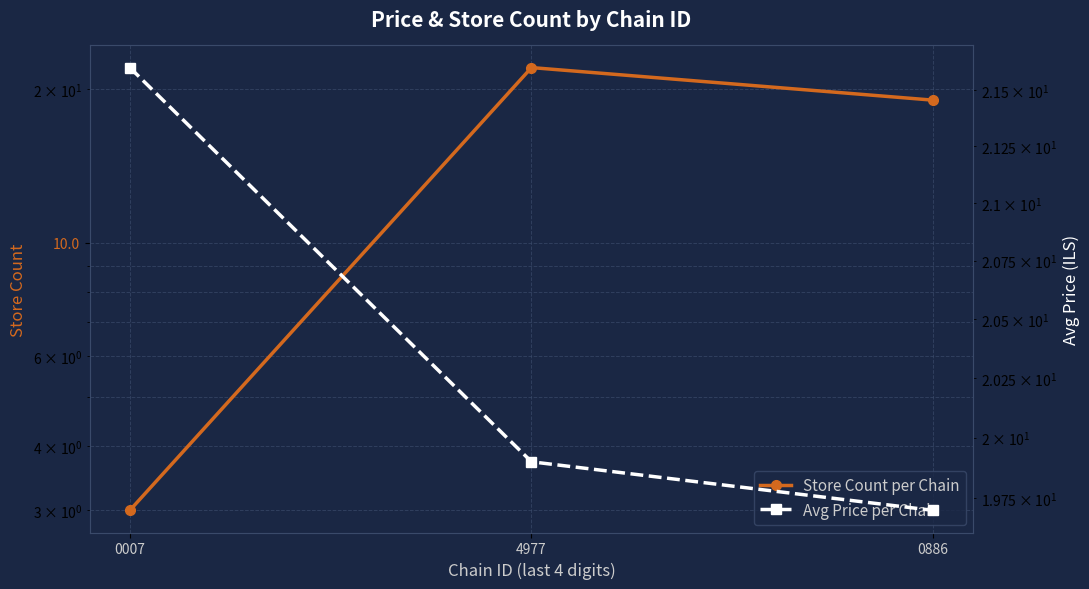

How many Avg Price per Chain values are between 19 and 21?

2